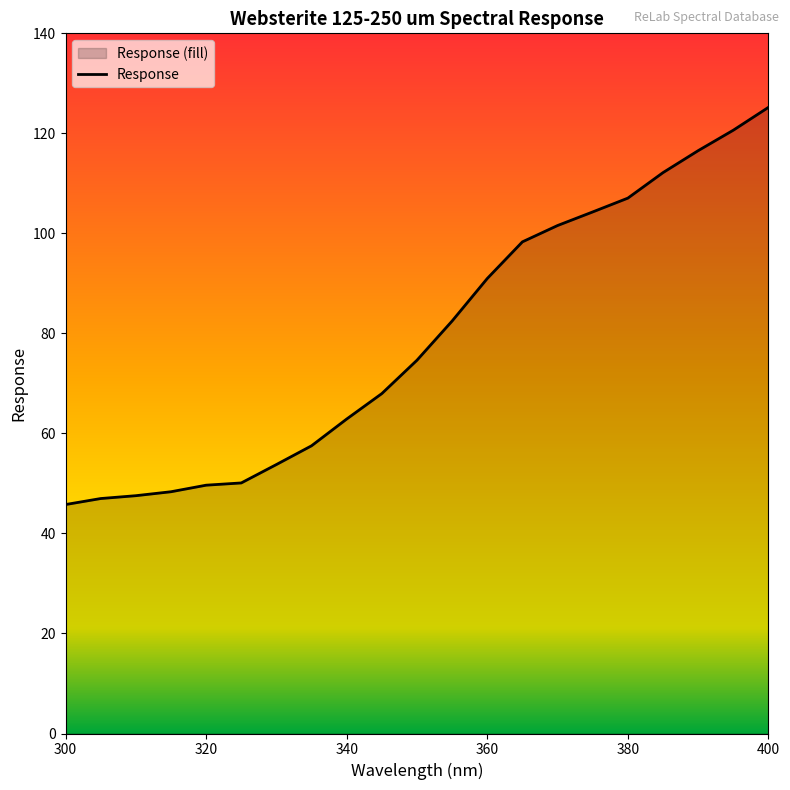

How many values exceed 74?

11